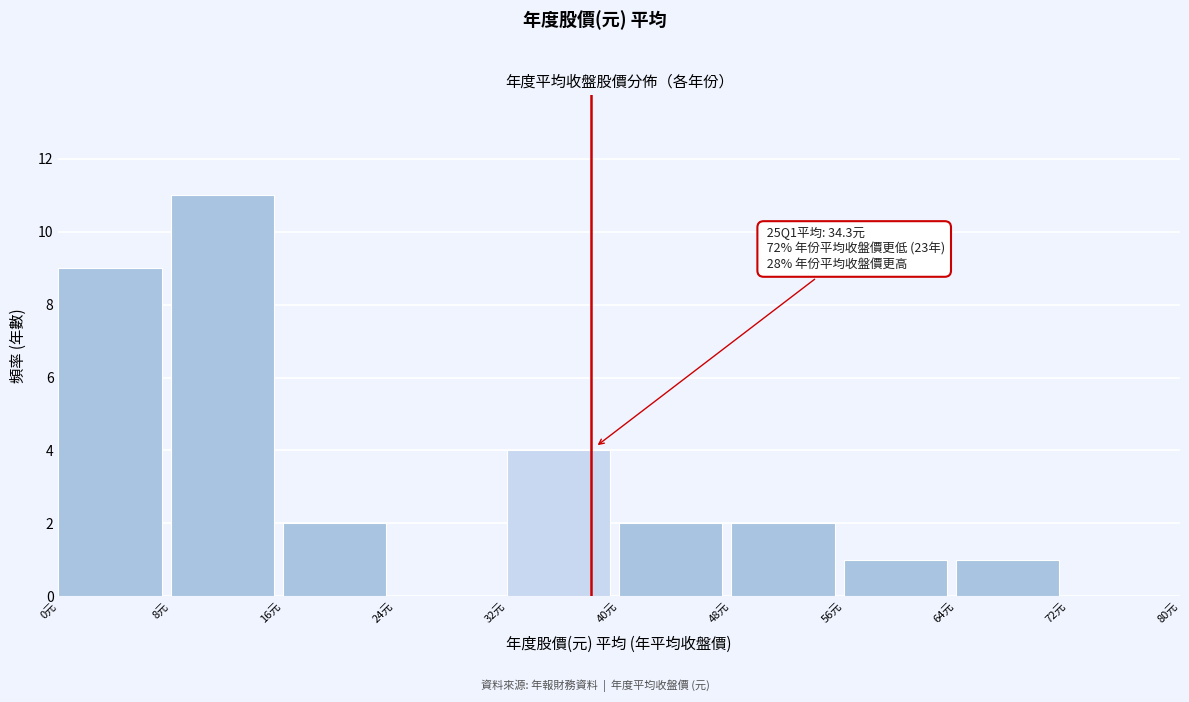

Which range on the x-axis has the tallest bar?

8 to 16